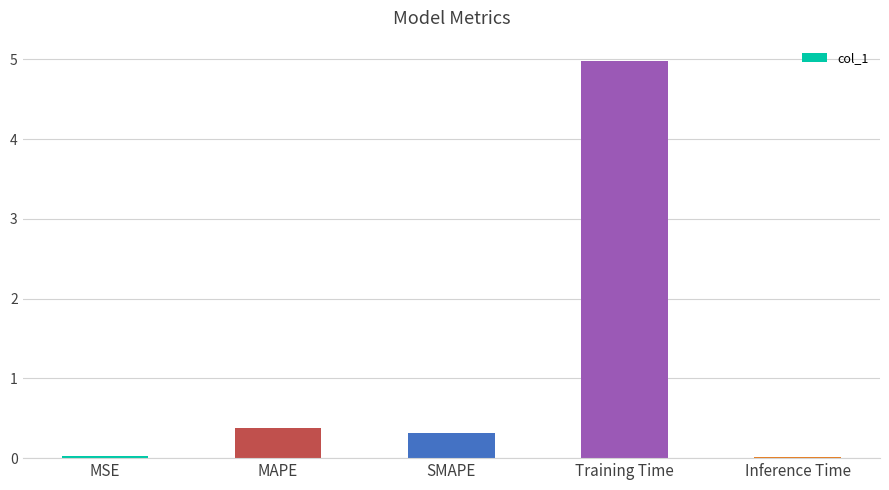

What is the greatest value displayed?

5.0